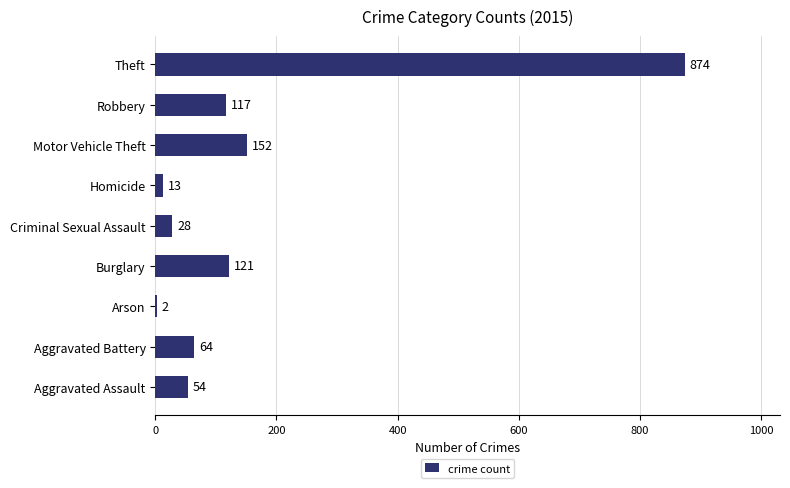

True or false: the data shows 222 at Motor Vehicle Theft.

False